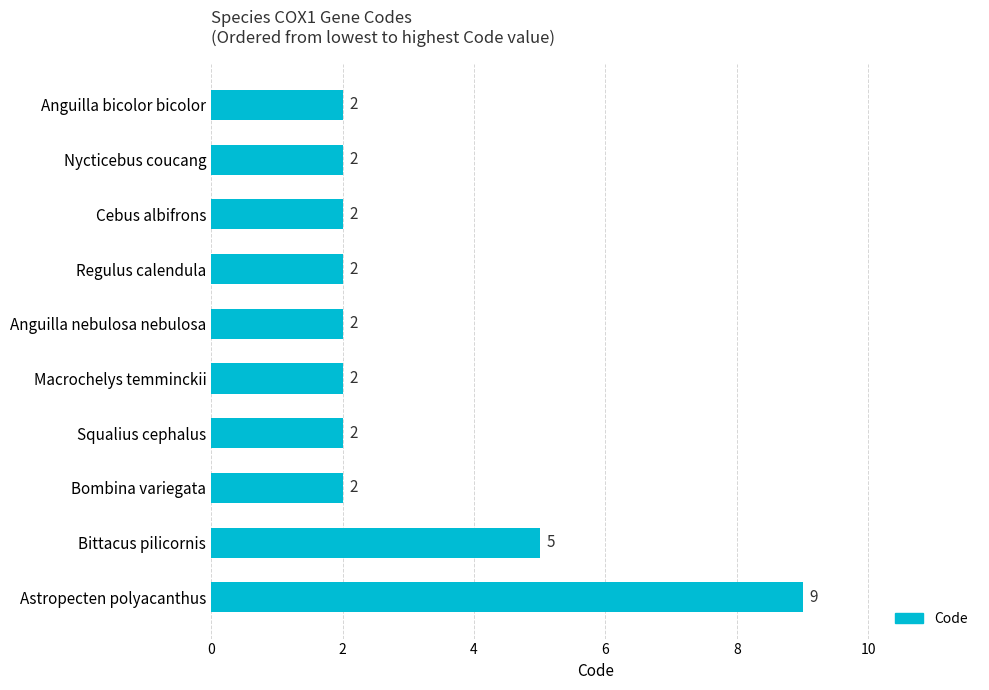

Count the values in the range 2 to 3.

8